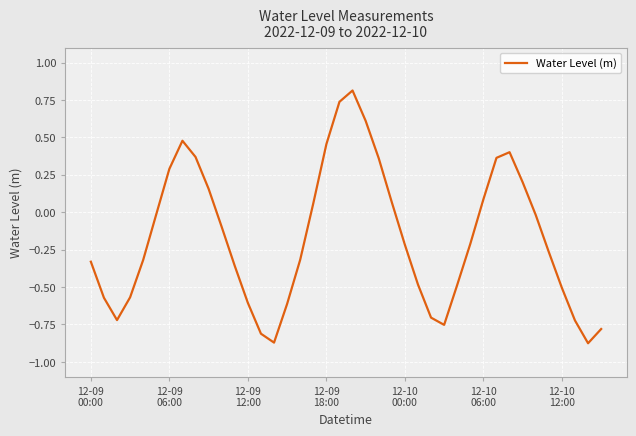

What is the maximum value shown in the chart?

0.8